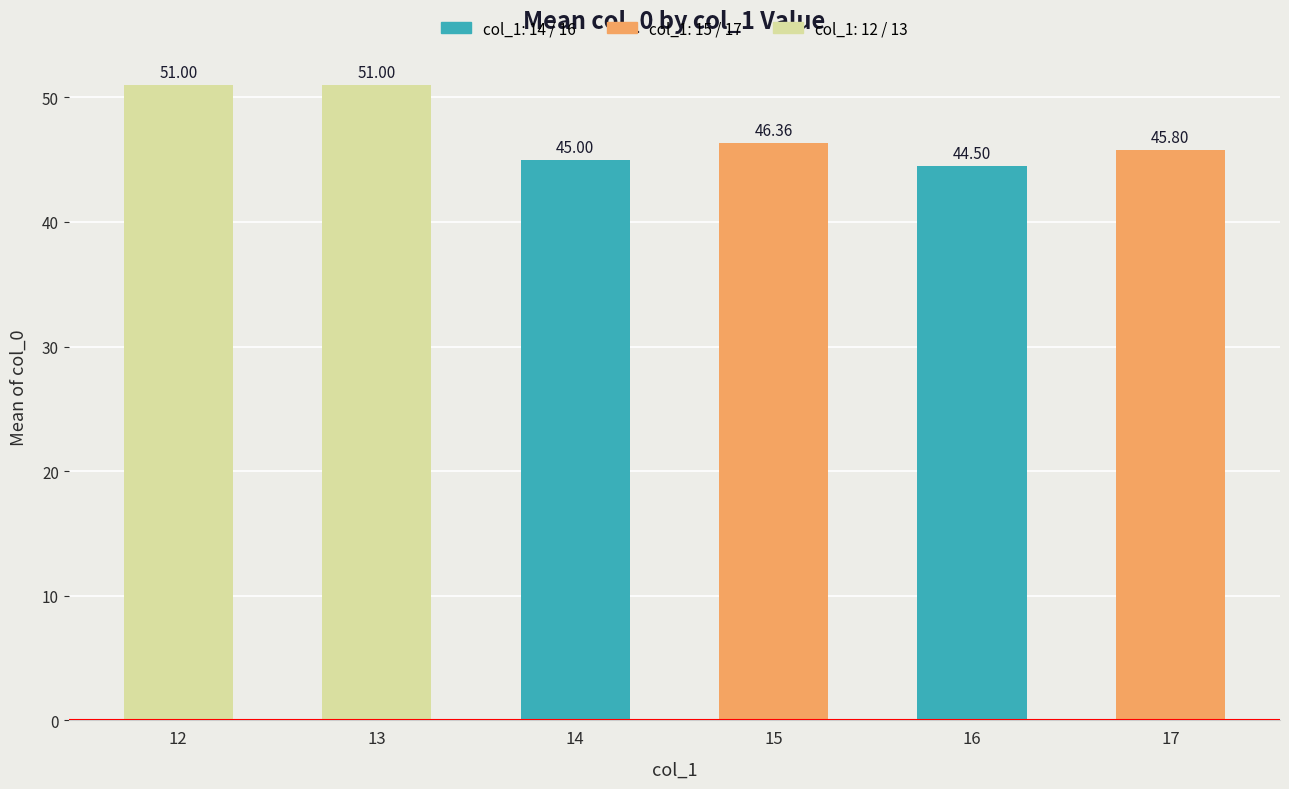

What is the sum of all values?

283.7